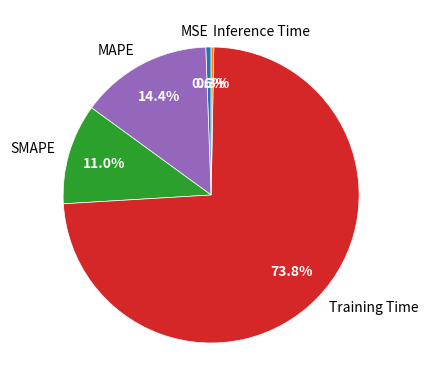

Combined, do MSE and Training Time account for over 50%?

Yes